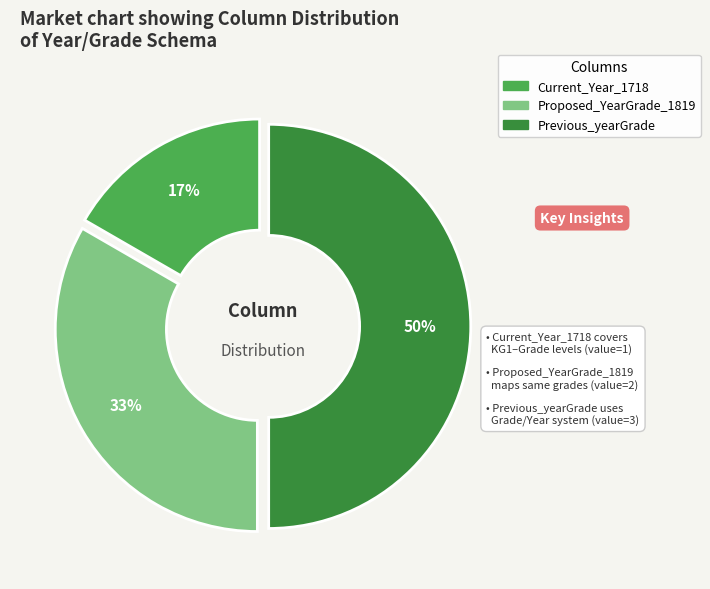

What percentage is the Previous_yearGrade slice, to the nearest percent?

50%